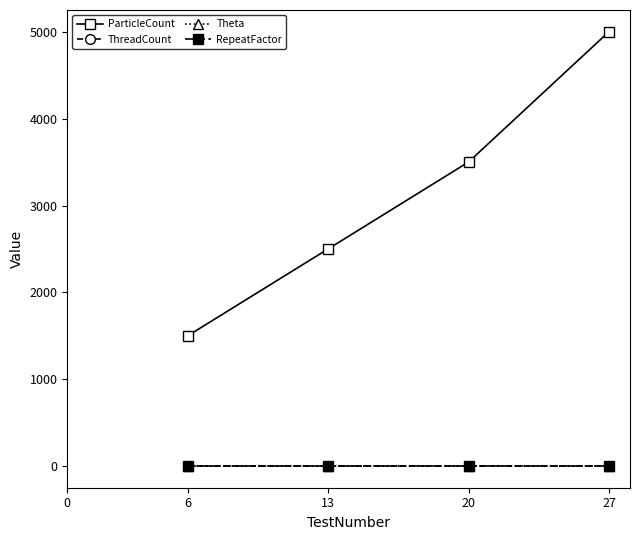

The value of ThreadCount at 13 is 6. True or false?

True